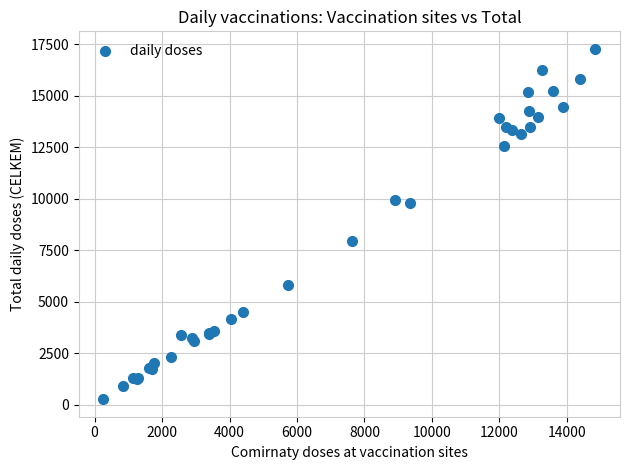

What Y value in the scatter plot is closest to 8768?

7942